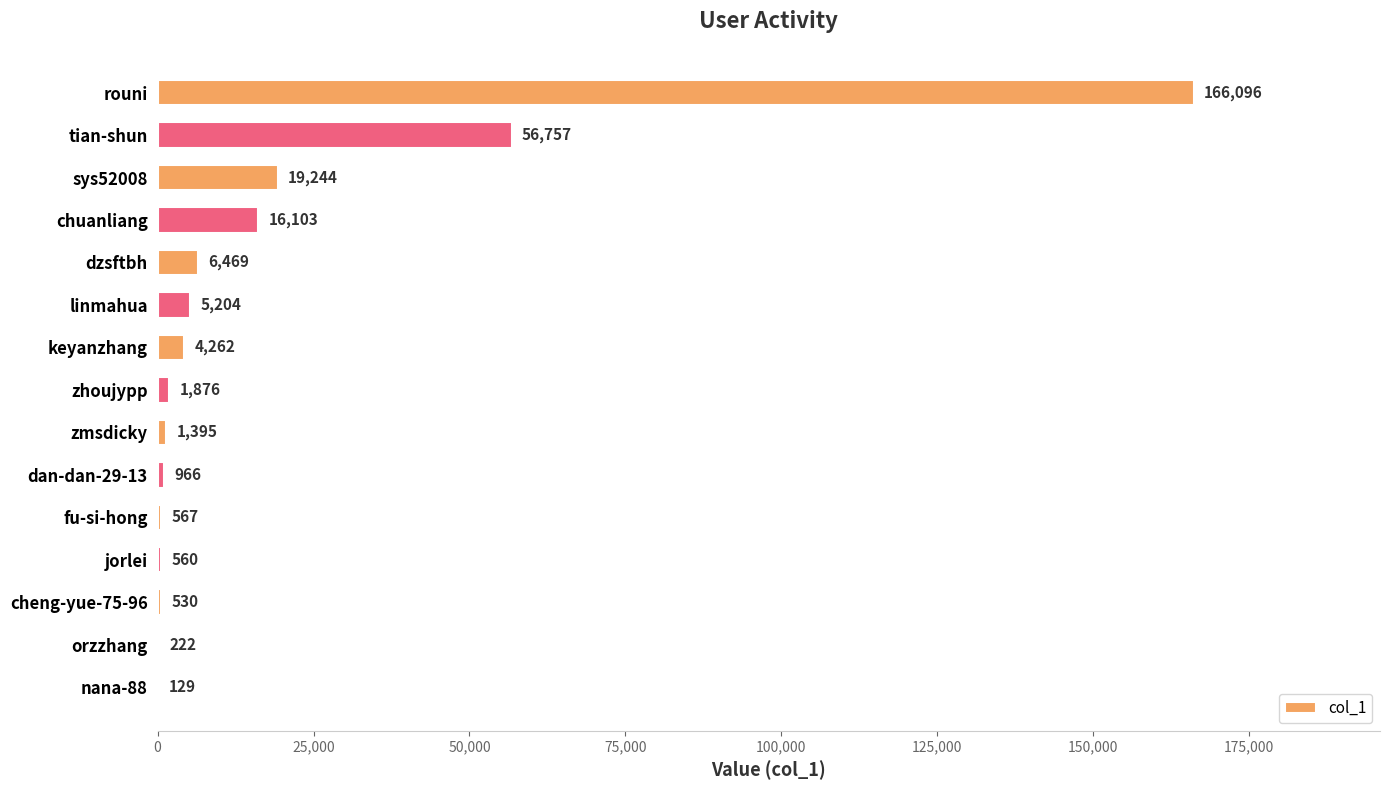

What is the sum of all values?

280380